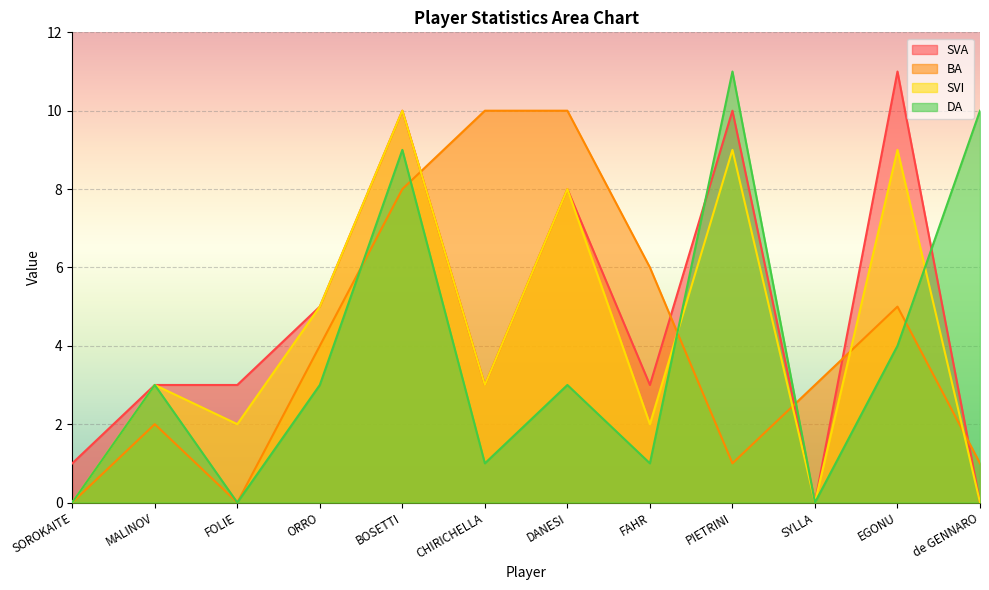

Is it true that BA equals 1 at SYLLA?

False